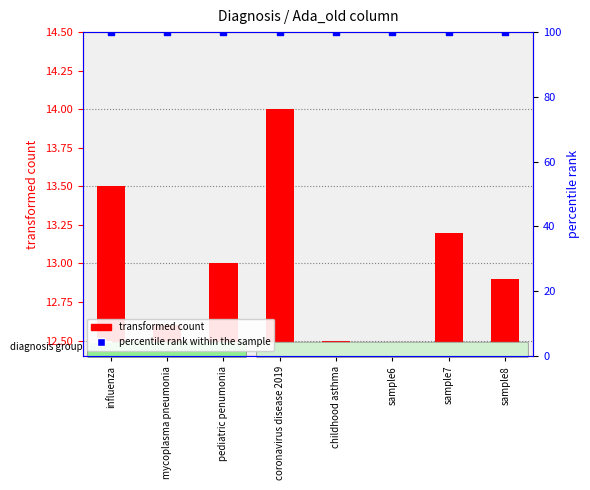

Is the value of transformed count at pediatric penumonia greater than the value of percentile rank within the sample at mycoplasma pneumonia?

No